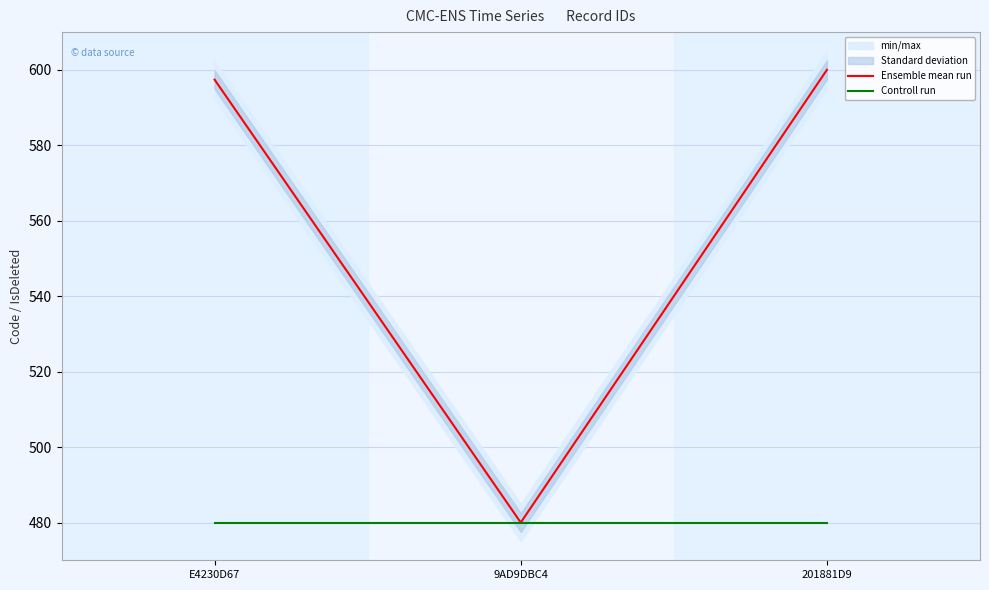

What is the sum of all Controll run values?

1440.0